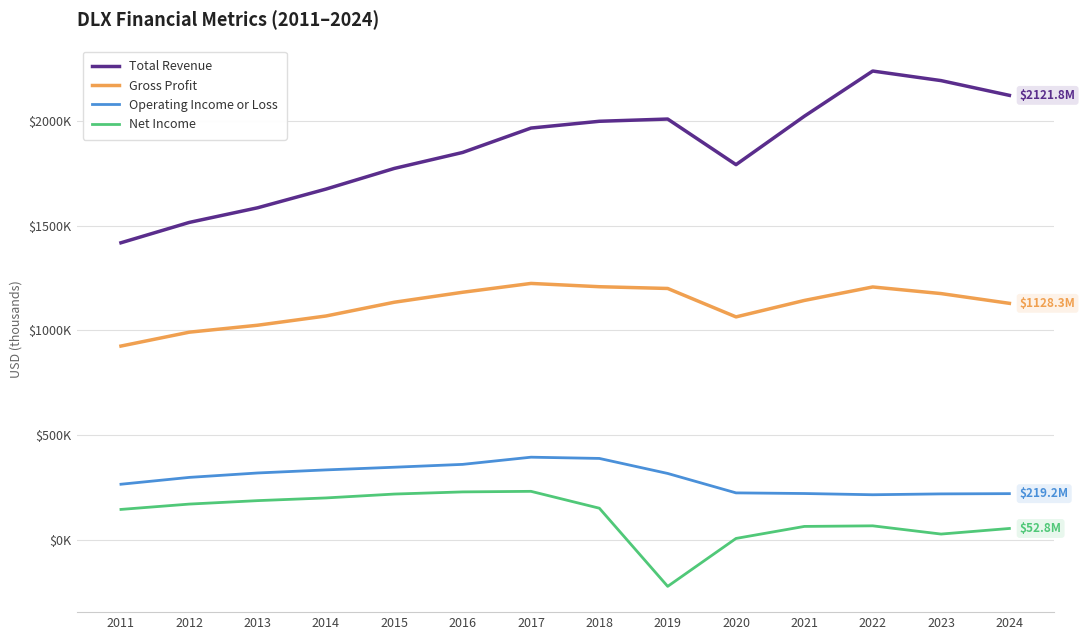

True or false: Total Revenue and Net Income intersect in this chart.

False